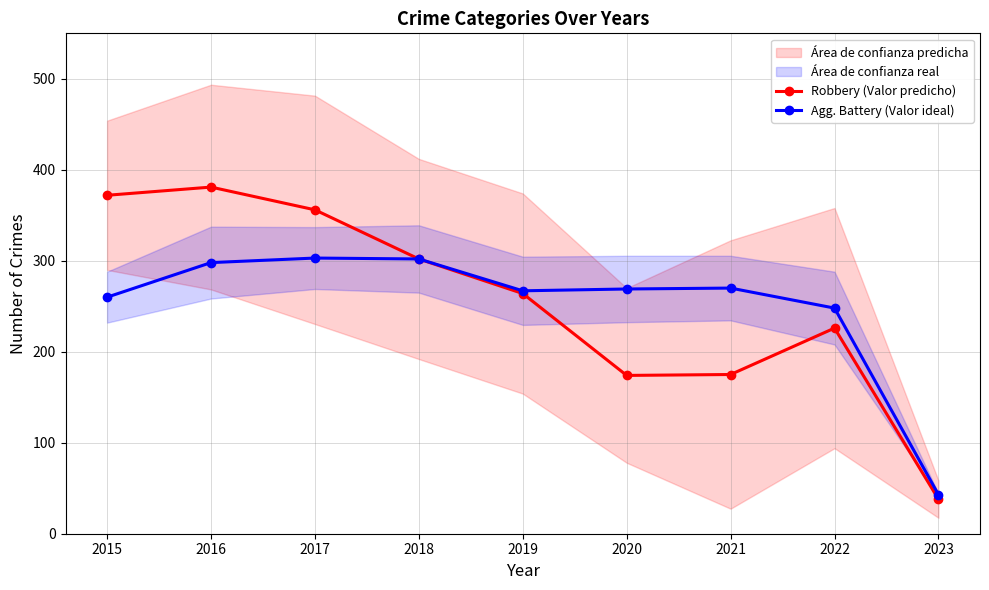

Reading left to right, list all the values displayed in this chart.

Robbery (Valor predicho): 2015=372	2016=381	2017=356	2018=302	2019=264	2020=174	2021=175	2022=226	2023=38
Agg. Battery (Valor ideal): 2015=260	2016=298	2017=303	2018=302	2019=267	2020=269	2021=270	2022=248	2023=43